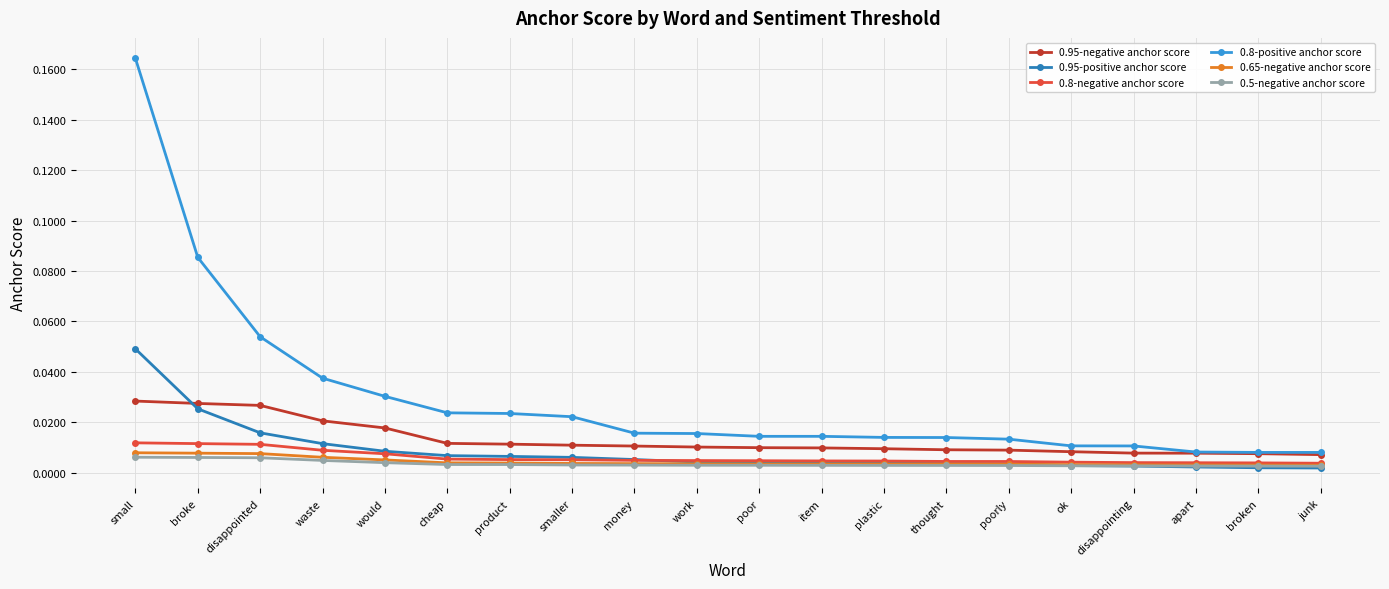

At which category is the sum across all series the highest?

small